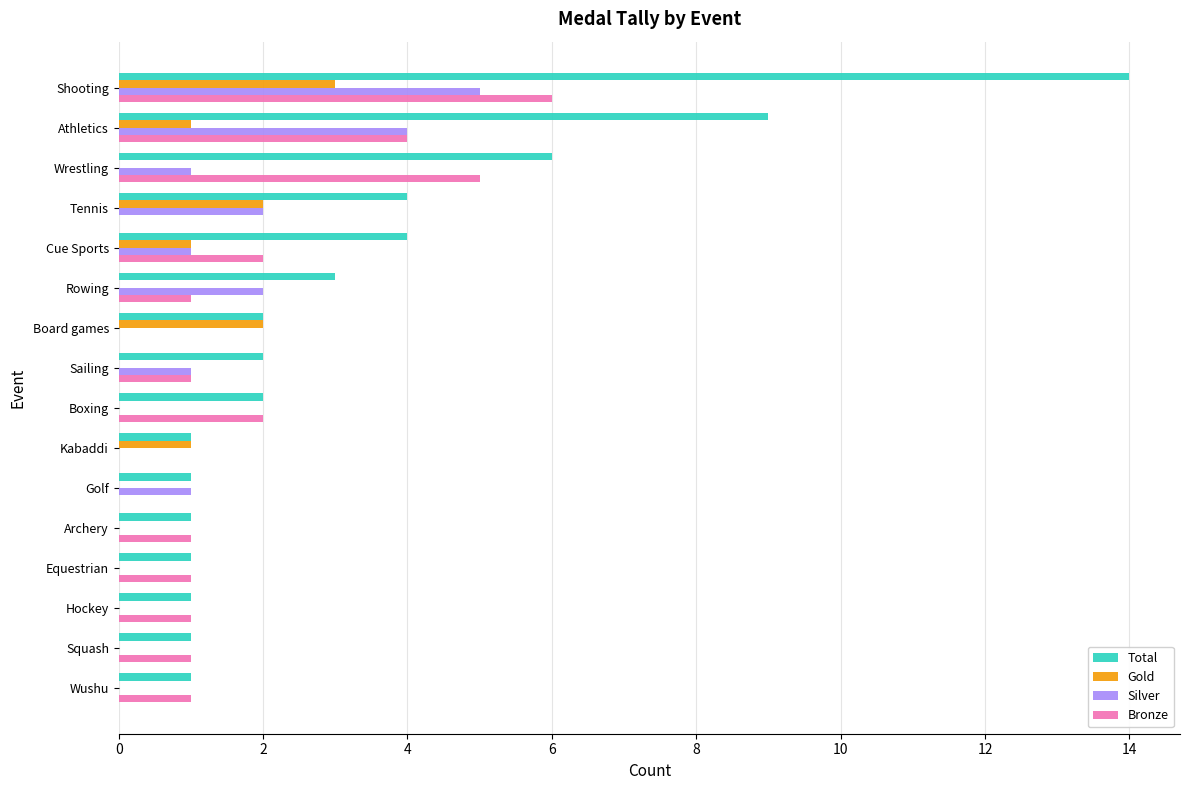

At which category is the sum across all series the highest?

Shooting